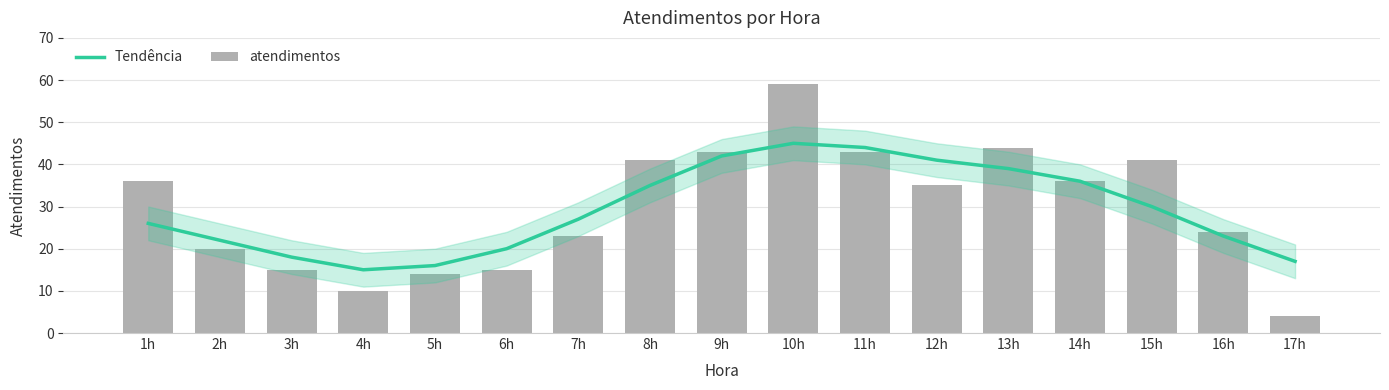

Is the value of Tendência at 2h greater than the value of atendimentos at 14h?

No